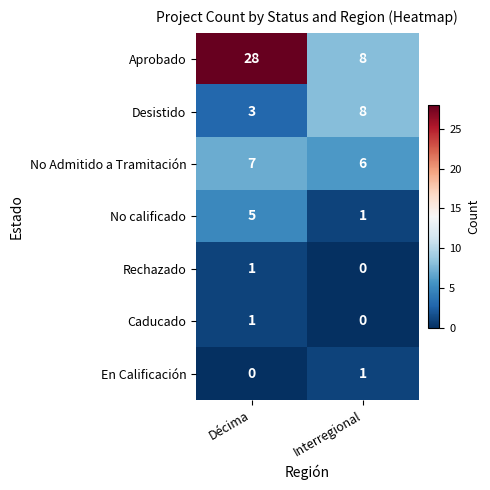

At how many categories does at least one series exceed 6?

2